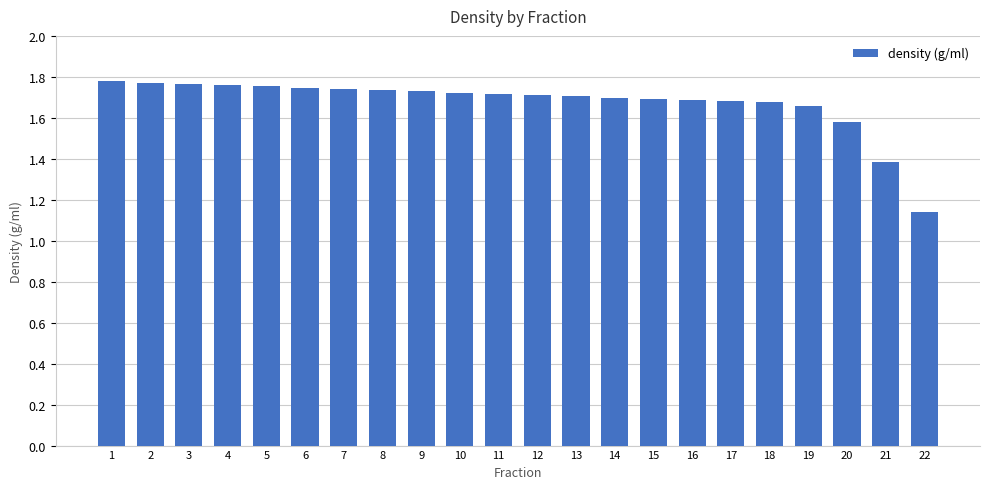

At which category does the chart reach its minimum across all series?

22